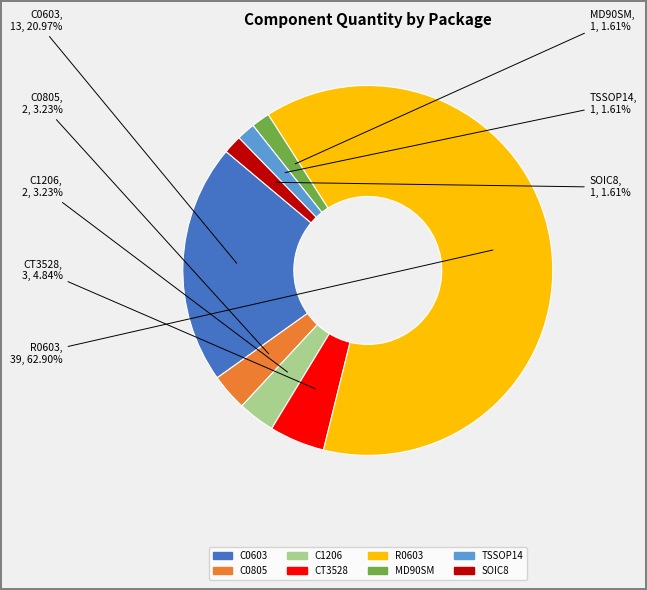

The SOIC8 slice represents 2% of the pie. True or false?

True